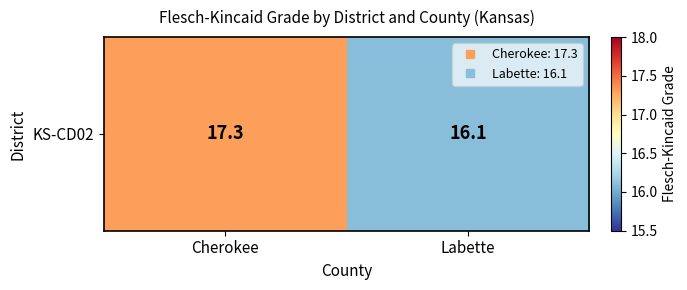

What is the approximate value at Labette?

16.1